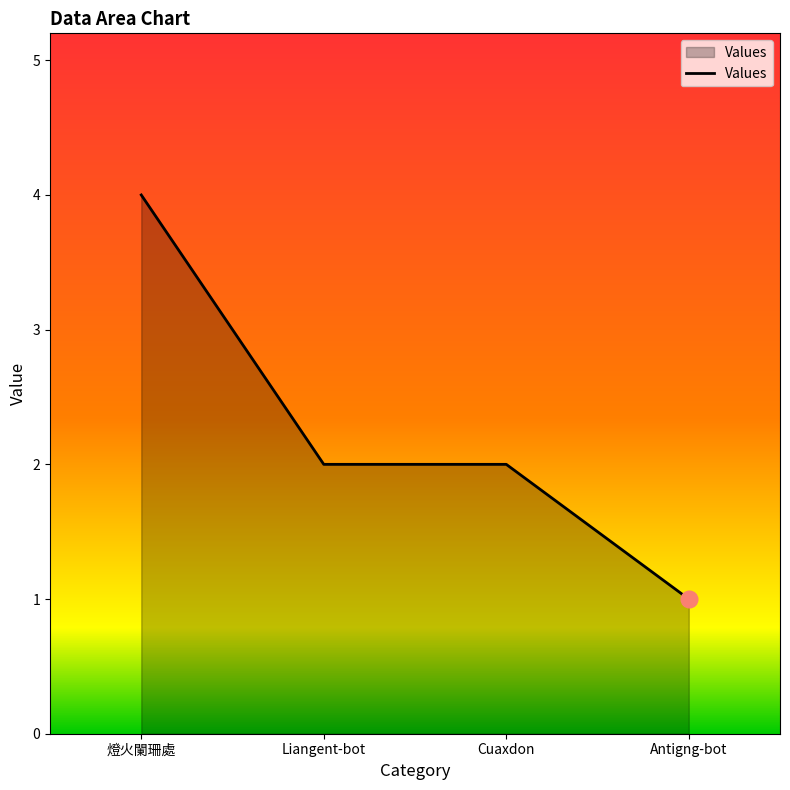

The chart shows a value of 2 at Liangent-bot. True or false?

True